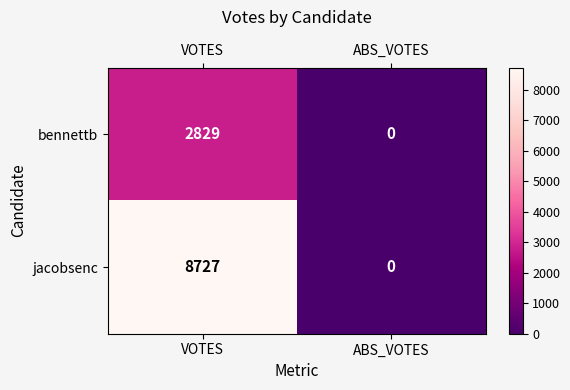

What is the difference between the highest and lowest values at VOTES?

5898